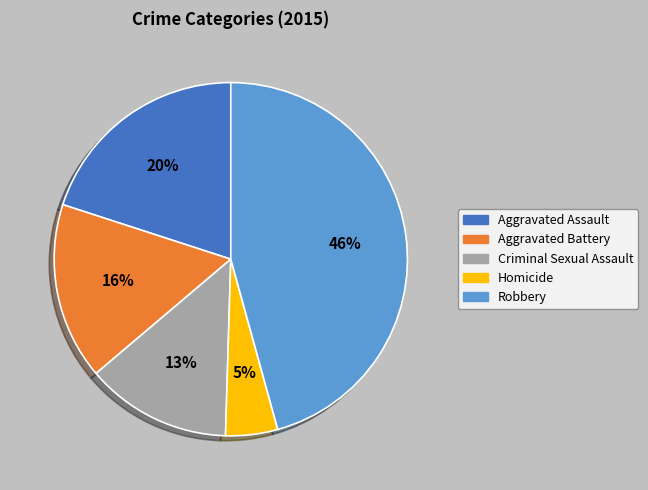

To the nearest percent, what is the combined percentage of Homicide and Aggravated Battery?

21%